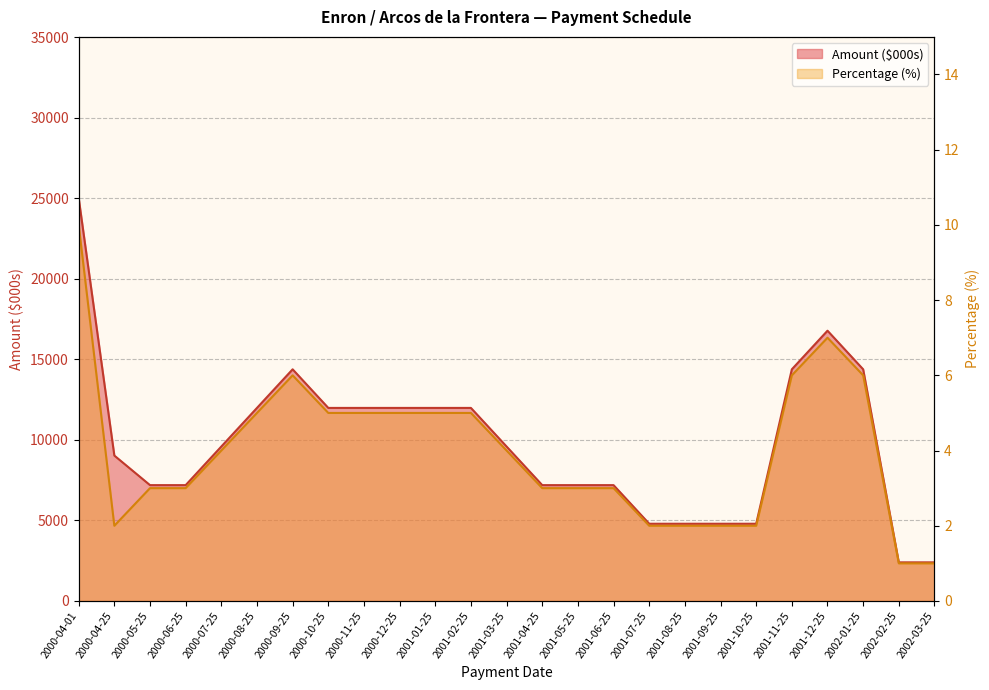

What is the spread (max minus min) of values at 2001-04-25?

7190.9